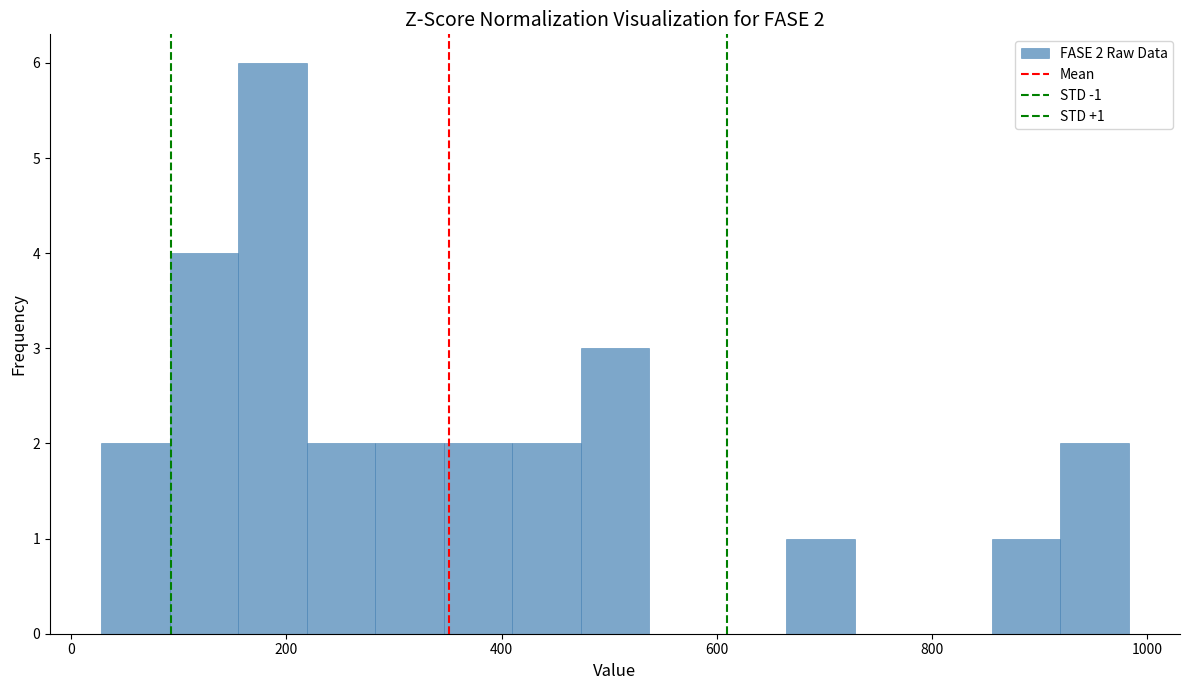

Read against the x-axis, roughly where is the centre of the tallest bar?

180